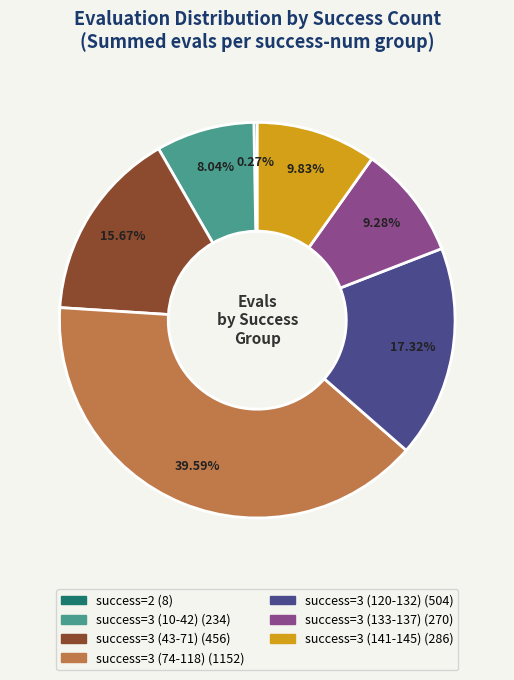

Does any single category account for the majority?

No